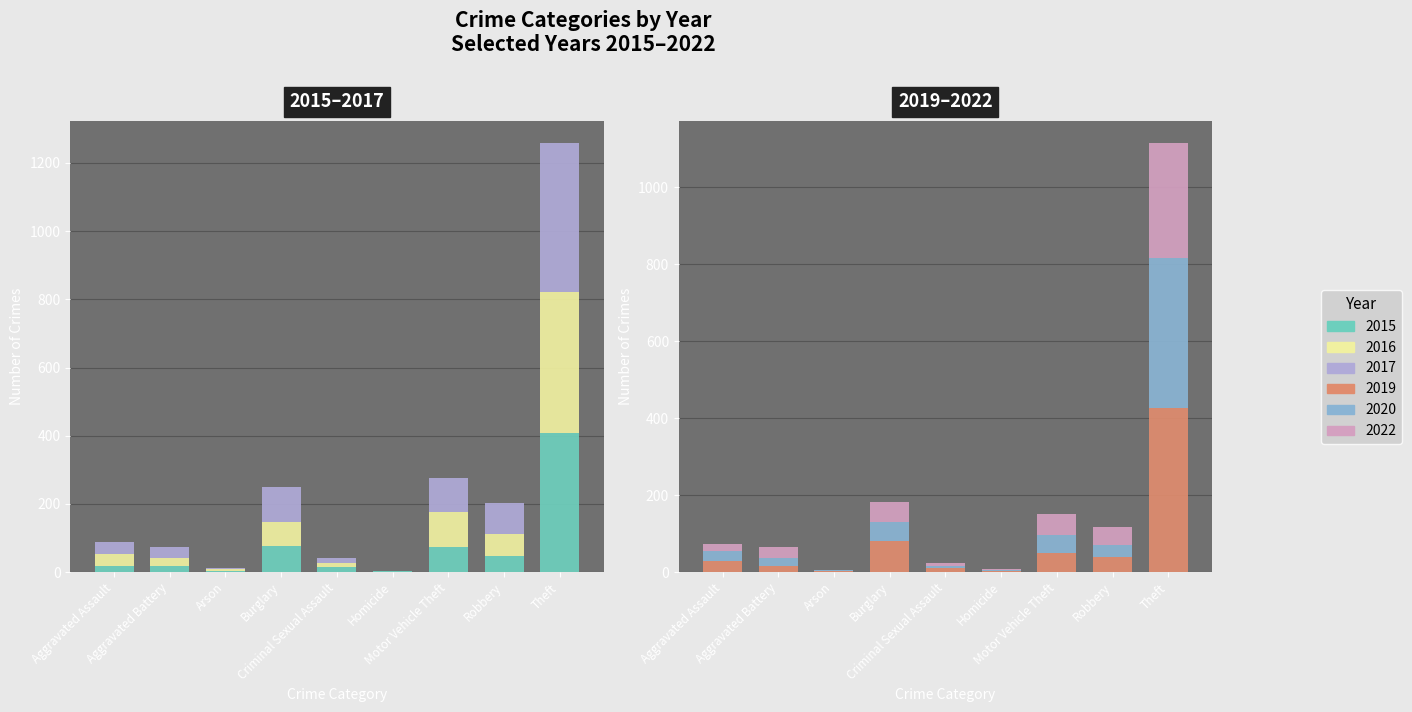

Reading right to left, what are all the values shown in this chart?

2015: Theft=407	Robbery=48	Motor Vehicle Theft=74	Homicide=2	Criminal Sexual Assault=15	Burglary=76	Arson=4	Aggravated Battery=19	Aggravated Assault=19
2017: Theft=439	Robbery=91	Motor Vehicle Theft=101	Homicide=1	Criminal Sexual Assault=13	Burglary=104	Arson=4	Aggravated Battery=35	Aggravated Assault=34
2019: Theft=427	Robbery=39	Motor Vehicle Theft=50	Homicide=3	Criminal Sexual Assault=10	Burglary=81	Arson=4	Aggravated Battery=16	Aggravated Assault=29
2020: Theft=388	Robbery=31	Motor Vehicle Theft=46	Homicide=2	Criminal Sexual Assault=7	Burglary=48	Arson=1	Aggravated Battery=21	Aggravated Assault=25
2022: Theft=300	Robbery=47	Motor Vehicle Theft=55	Homicide=2	Criminal Sexual Assault=8	Burglary=52	Arson=1	Aggravated Battery=29	Aggravated Assault=19
2016: Theft=413	Robbery=64	Motor Vehicle Theft=102	Homicide=1	Criminal Sexual Assault=13	Burglary=71	Arson=4	Aggravated Battery=21	Aggravated Assault=35